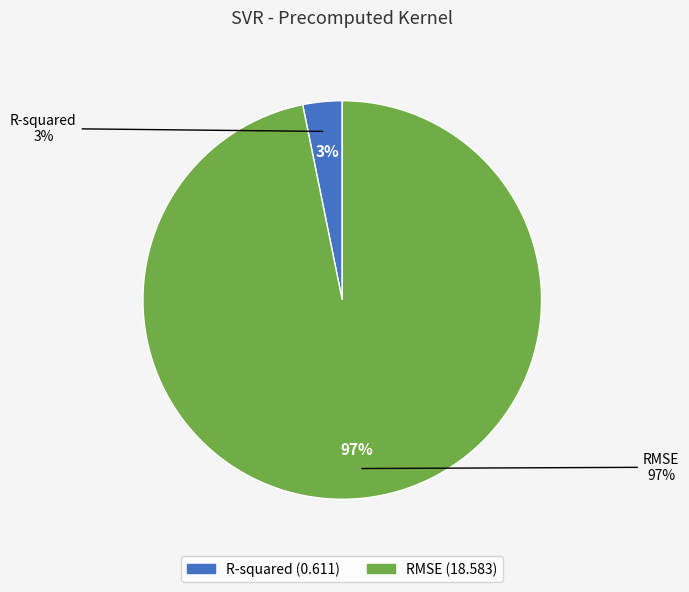

To the nearest percent, what is the difference between the RMSE and R-squared slice percentages?

94%